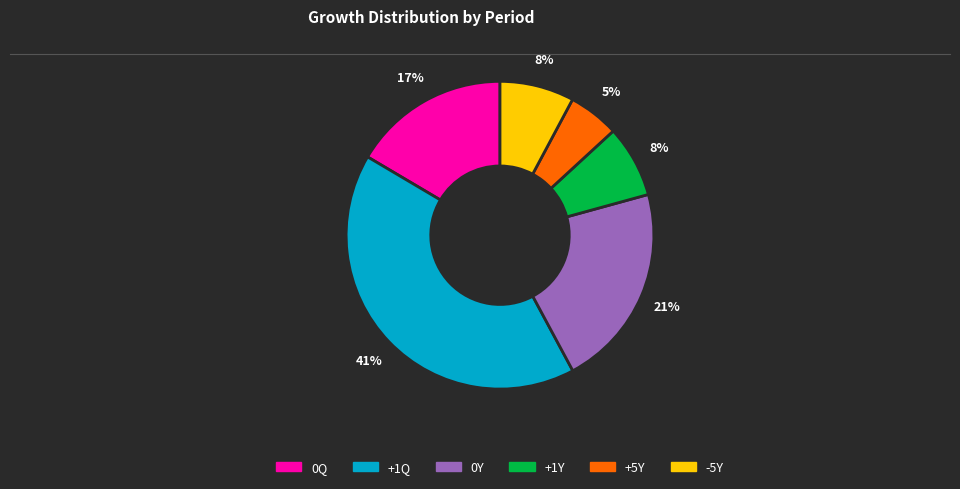

Which category has the smallest portion of the pie?

+5Y